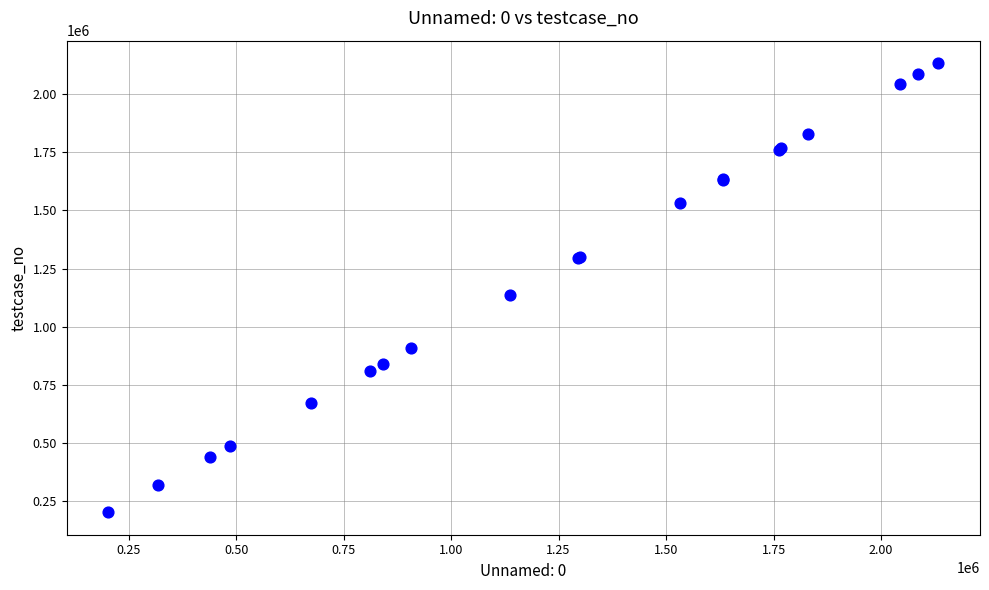

What Y value in the scatter plot is closest to 1168029?

1137545